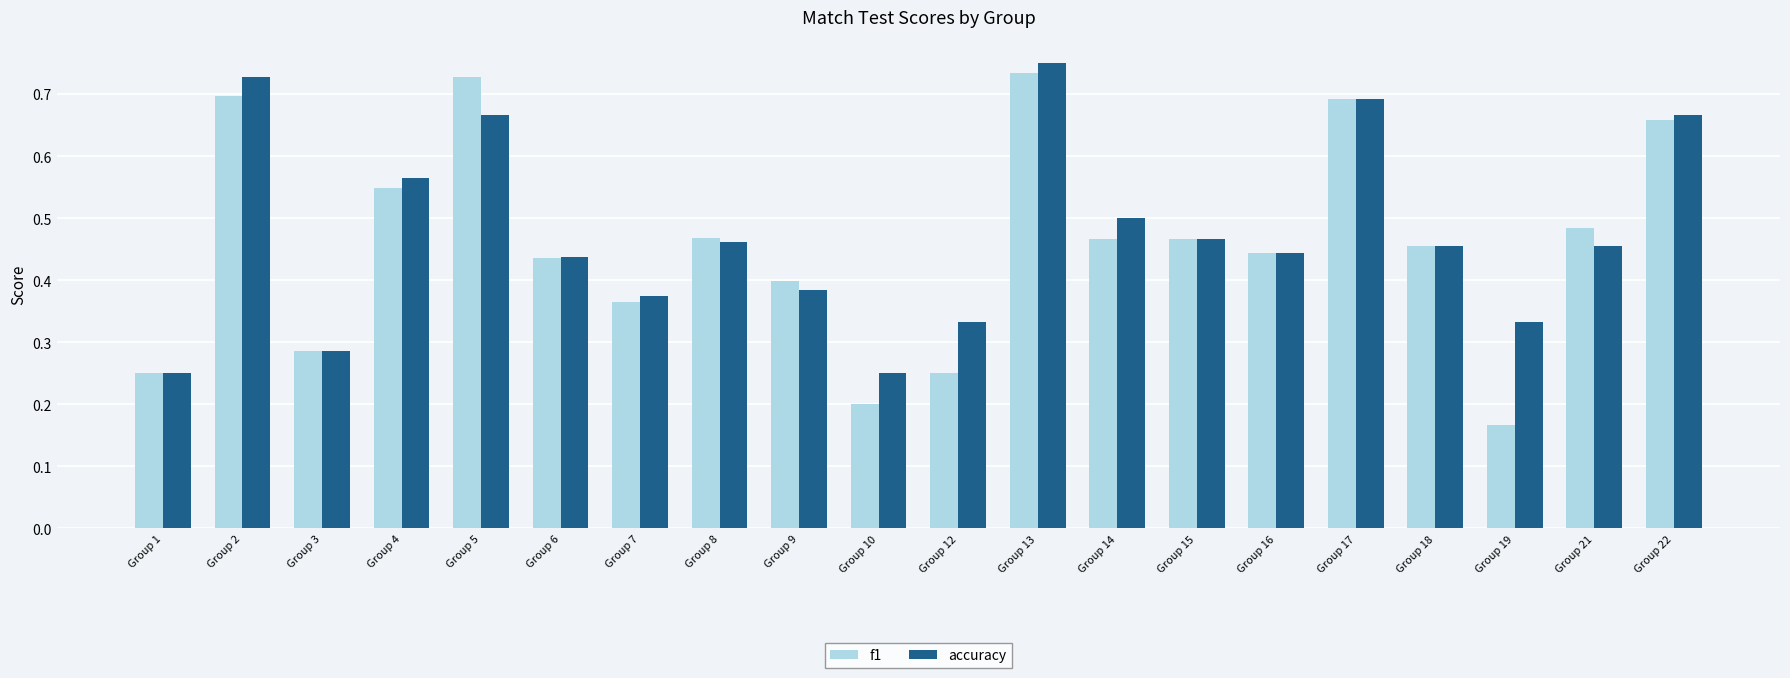

True or false: f1 has a value of 0.3 at Group 14.

False